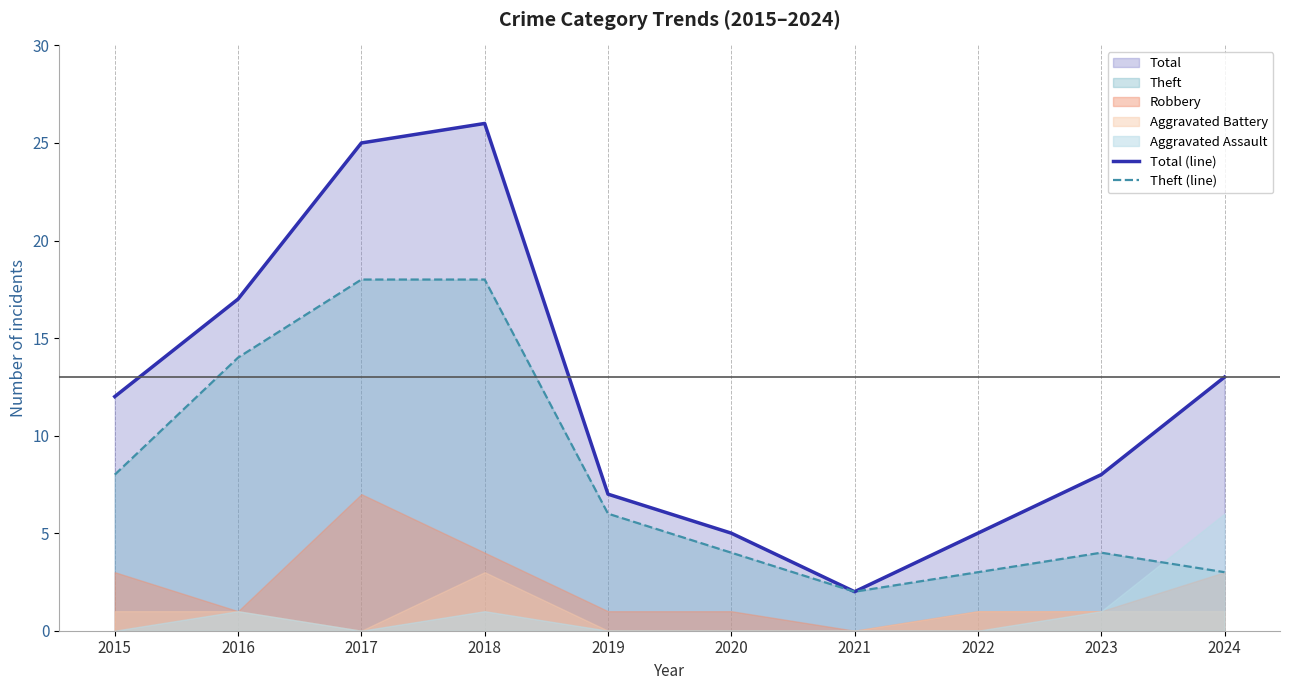

How many lines are shown in the chart?

2